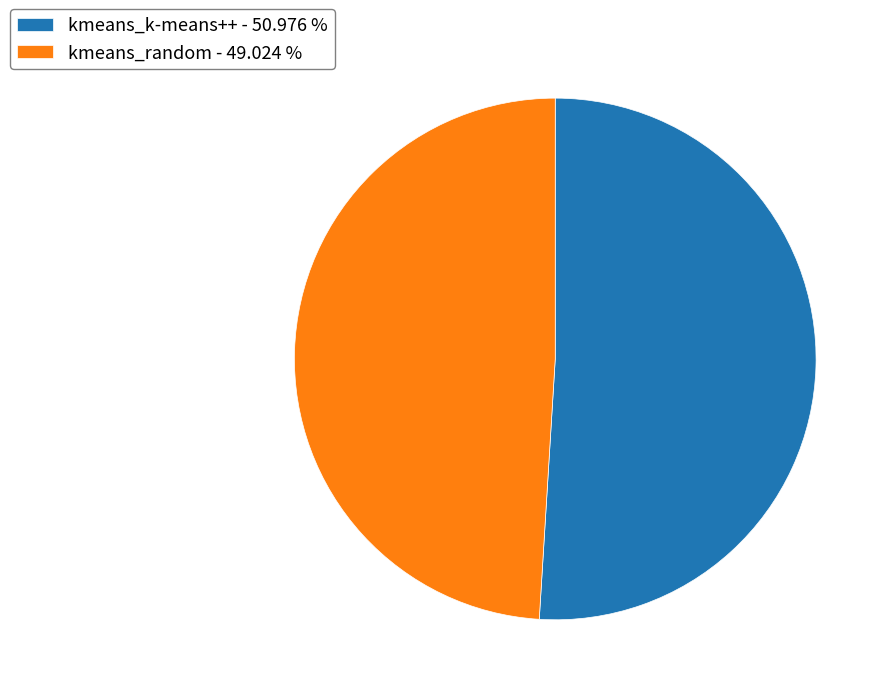

The kmeans_random slice represents 58% of the pie. True or false?

False